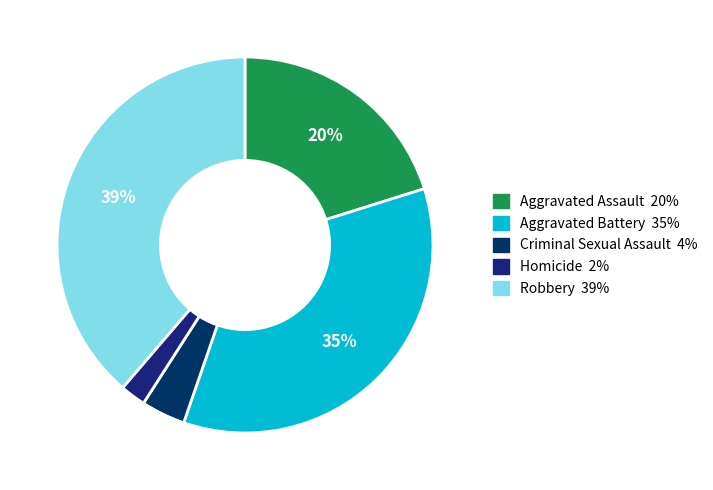

Which slice is the smallest?

Homicide